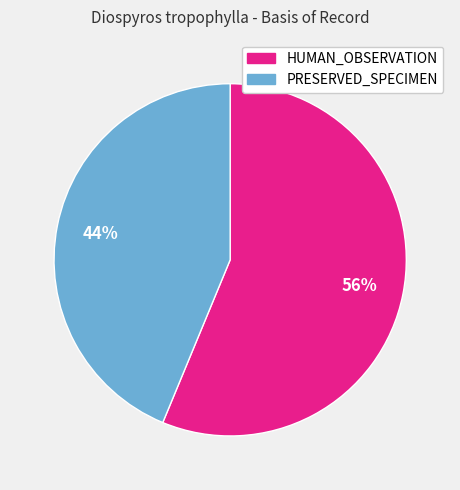

How many segments does this pie chart have?

2